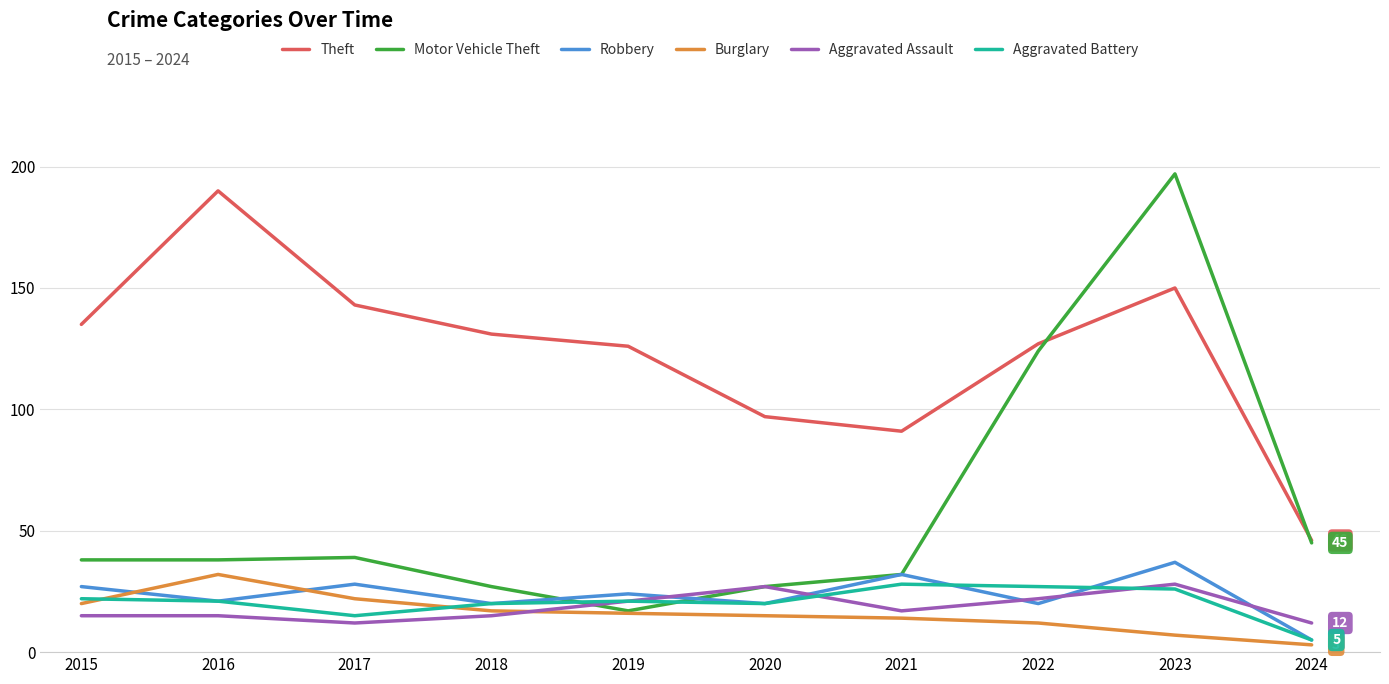

Which series has the largest total across all categories?

Theft